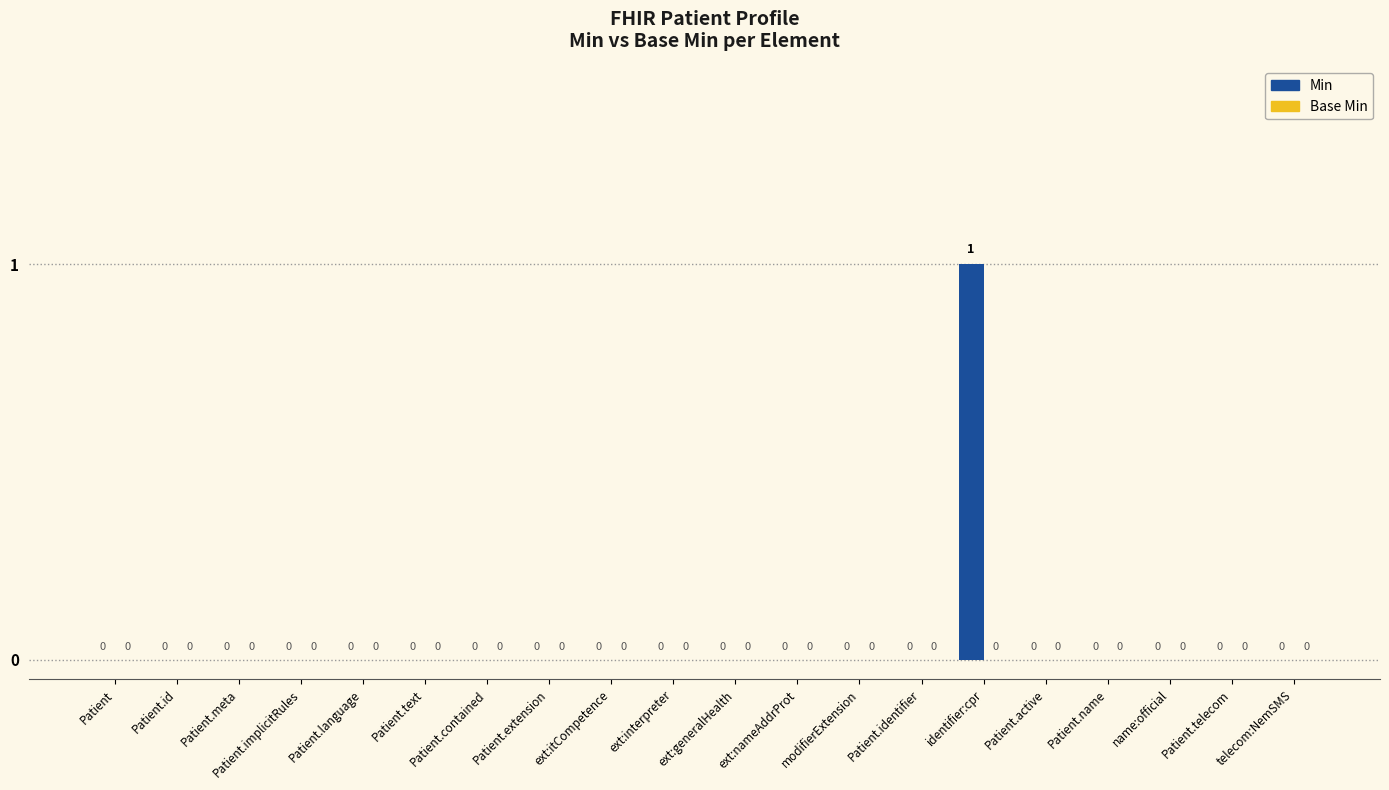

At which category does the chart reach its peak across all series?

identifier:cpr